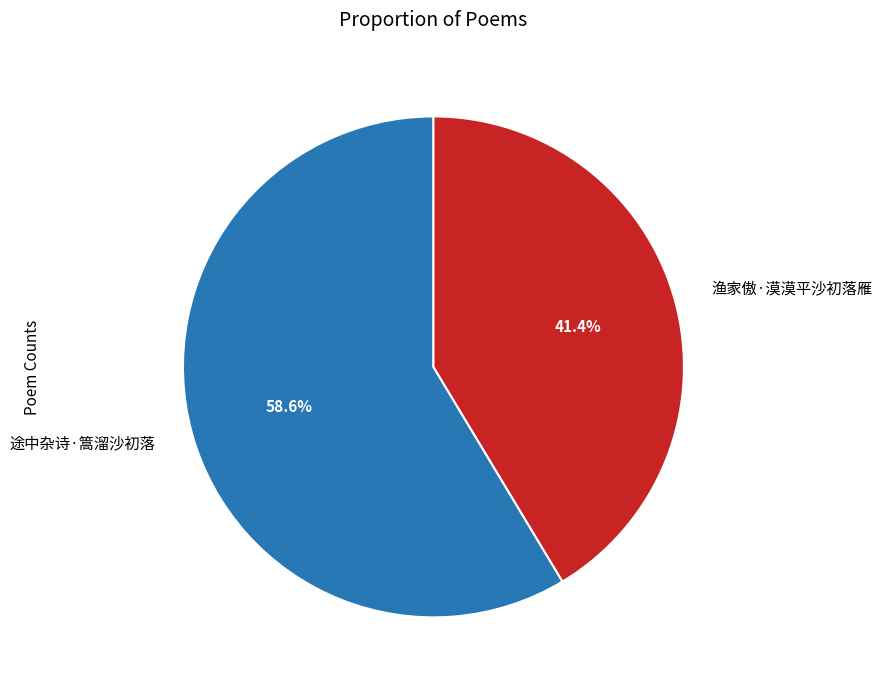

How many segments does this pie chart have?

2